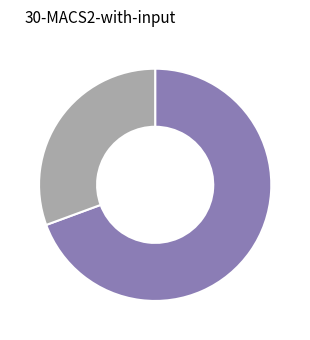

Is there a majority slice in this chart?

Yes